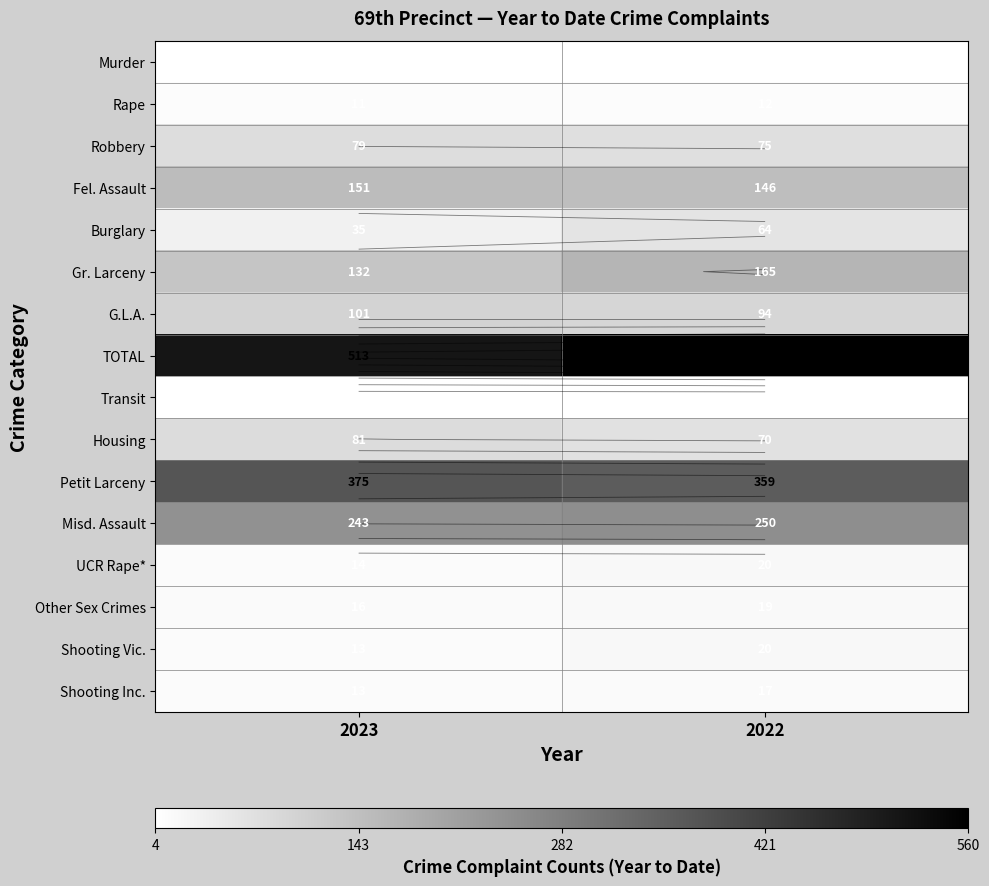

True or false: Rape has a value of 11 at 2023.

True